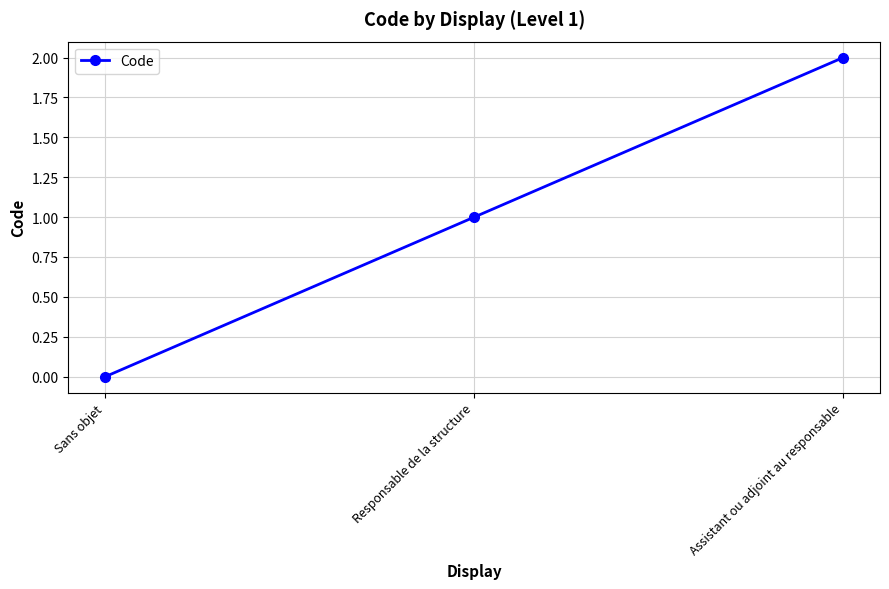

How many lines are shown in the chart?

1